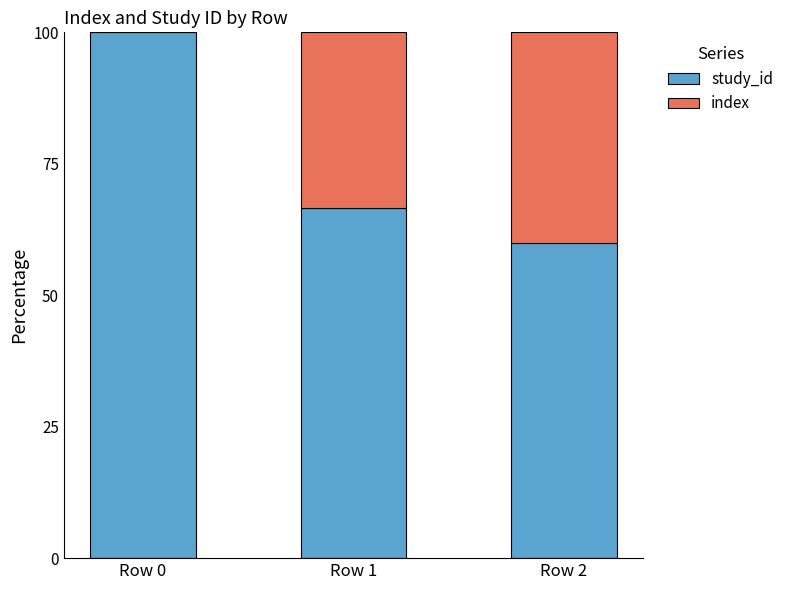

Reading right to left, list the values for the study_id series.

Row 2=60.0	Row 1=66.7	Row 0=100.0